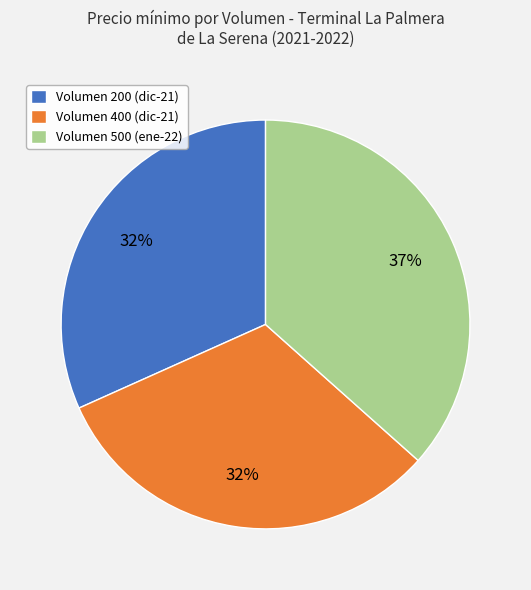

Which slice is the largest?

Volumen 500 (ene-22)